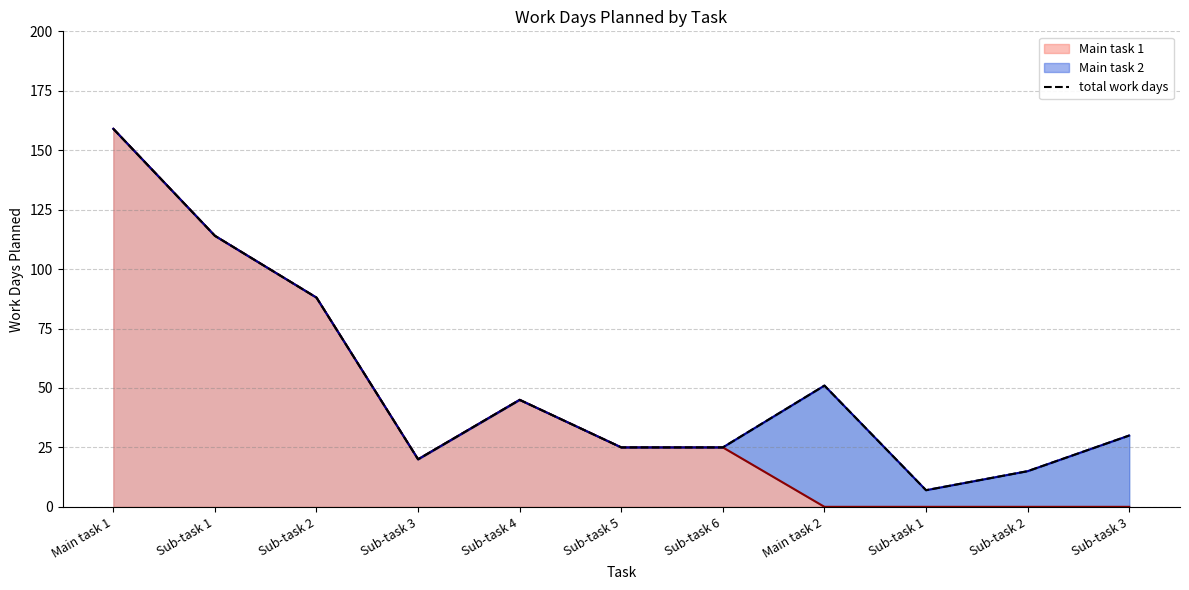

What is the ratio of the value at Main task 1 to the value at Sub-task 2?

1.8